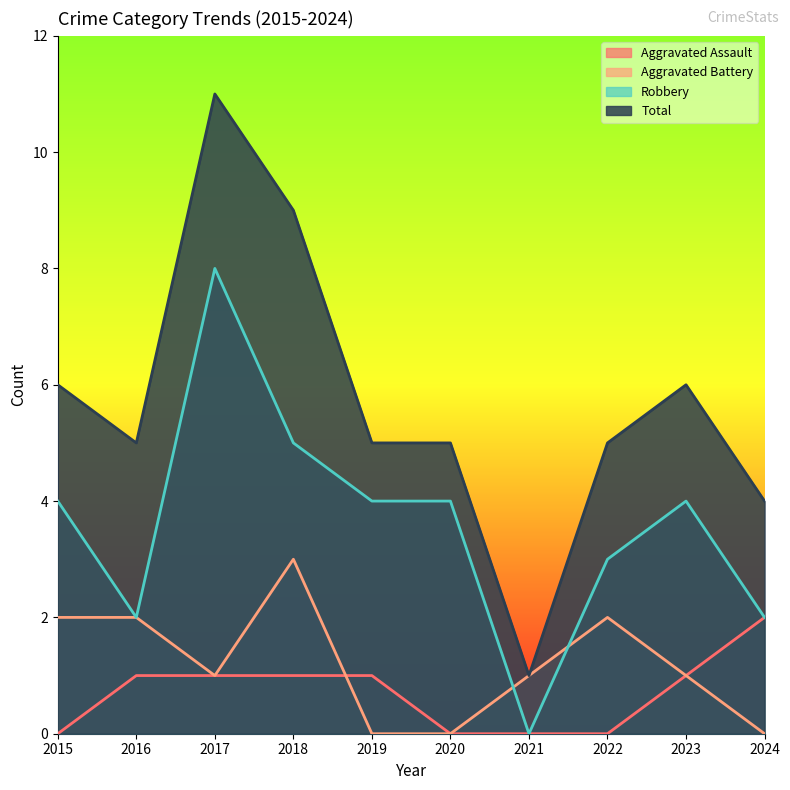

At which label is Aggravated Battery closest to 1?

2017